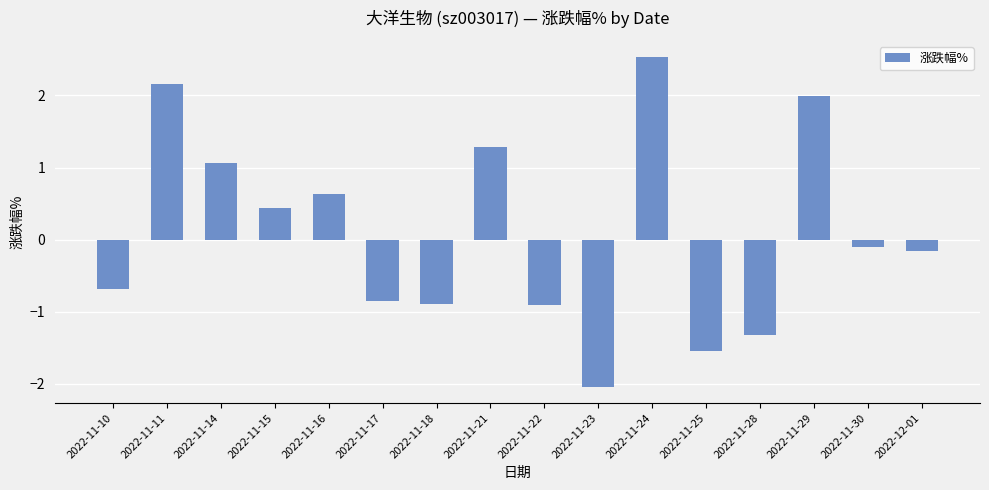

What is the average value?

0.1